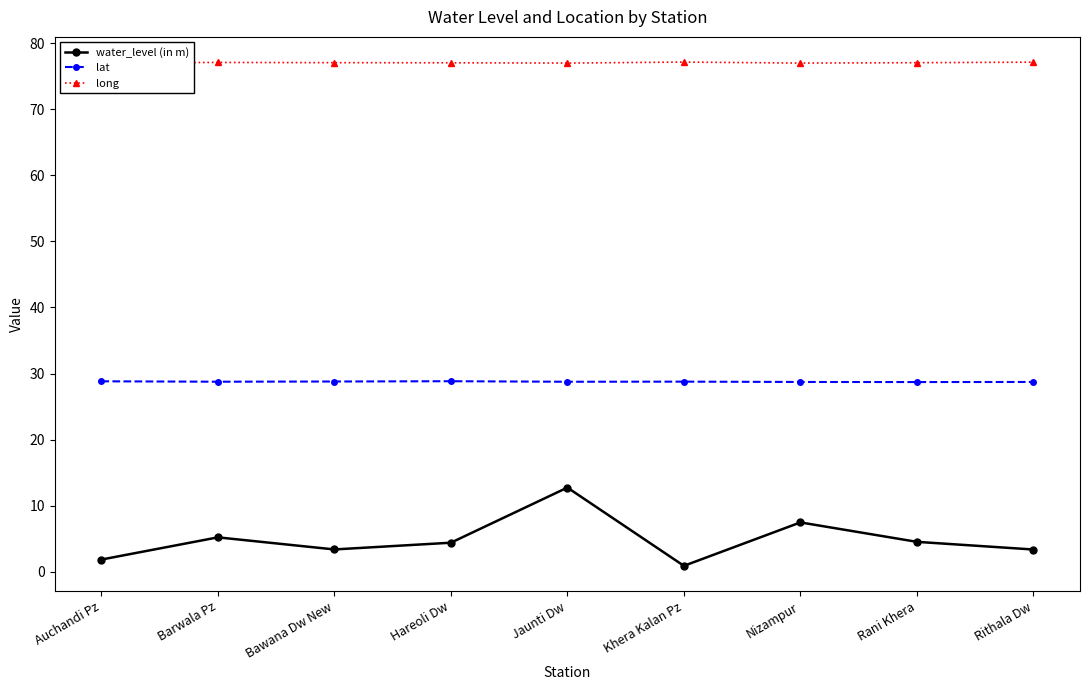

Is it true that water_level (in m) equals 7.5 at Nizampur?

True